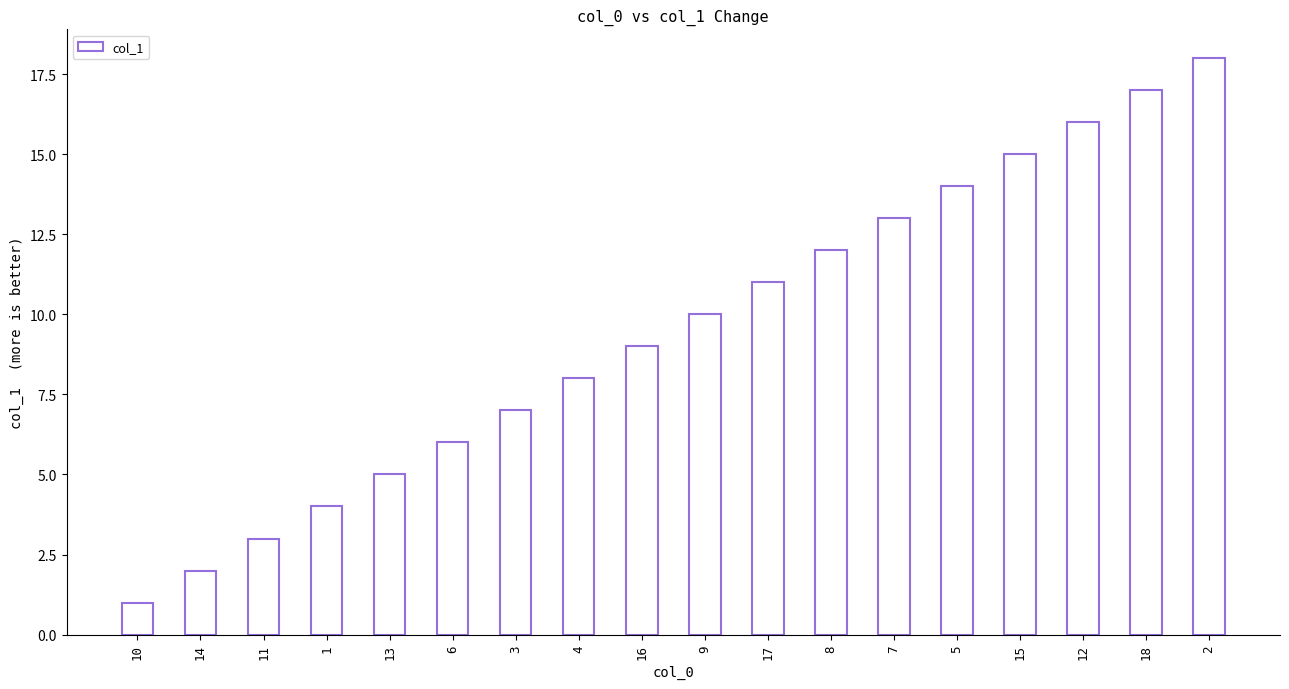

Is it true that the value at 7 is 23?

False